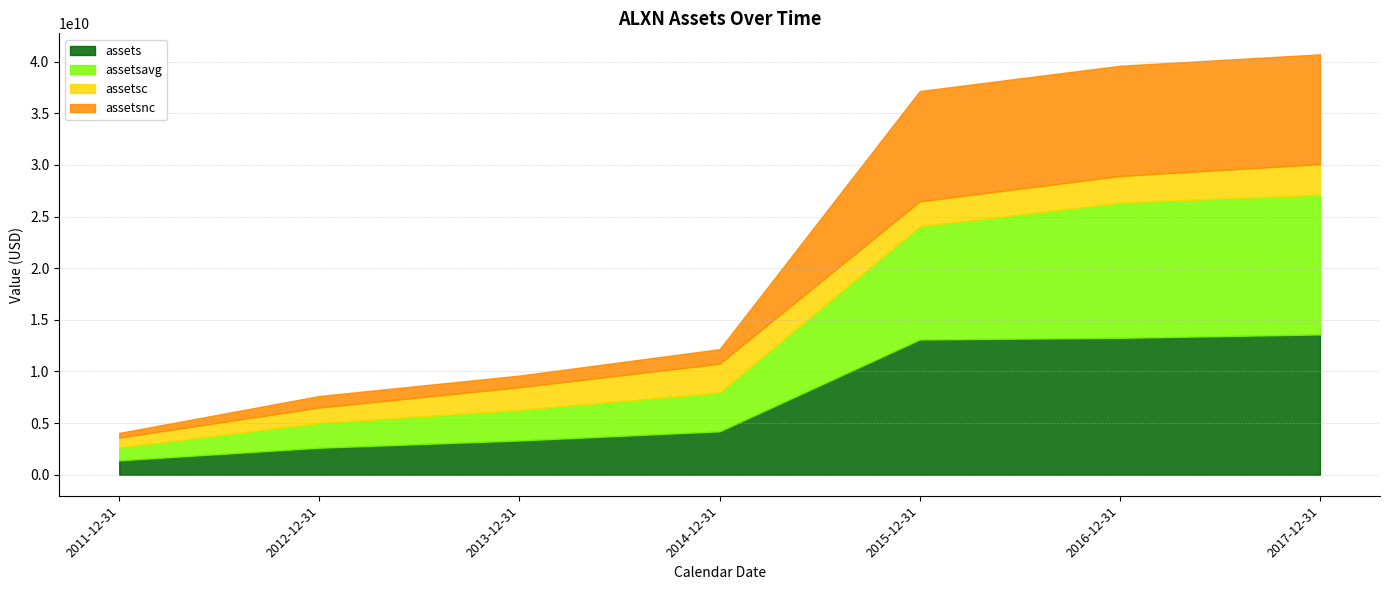

The value of assetsnc at 2015-12-31 is 17723212513. True or false?

False